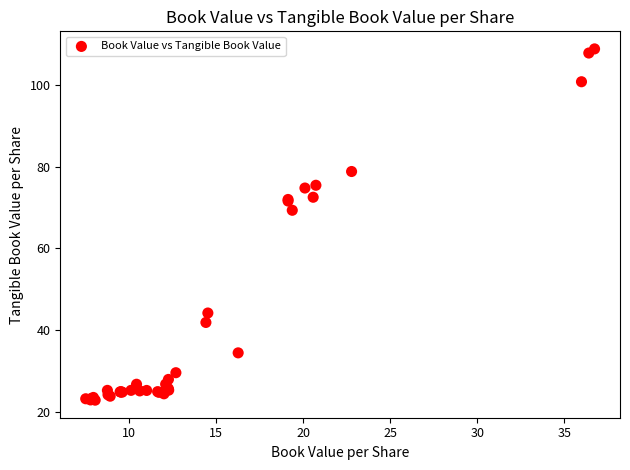

What Y value in the scatter plot is closest to 65?

69.3